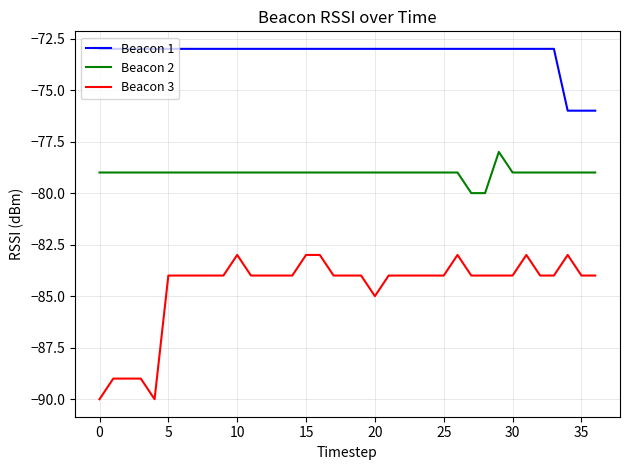

Which series has the largest total across all categories?

Beacon 1